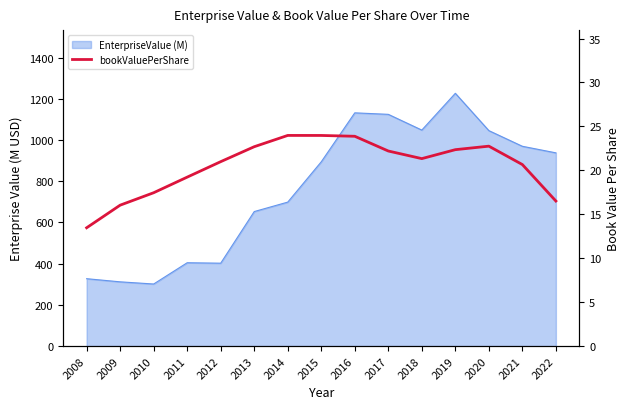

Does the chart display data point markers on the line(s)?

No